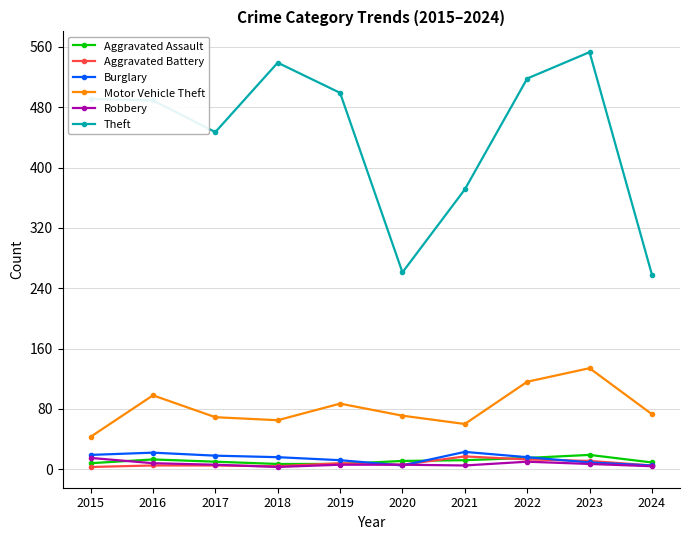

Is the value of Aggravated Assault at 2024 greater than the value of Theft at 2016?

No